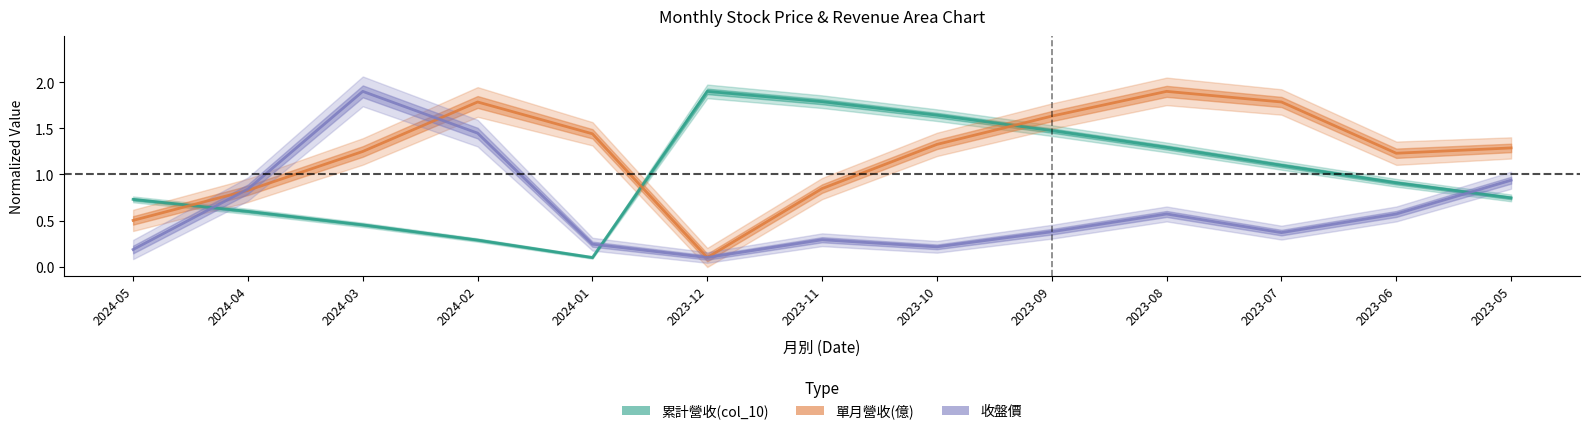

How many lines are shown in the chart?

3